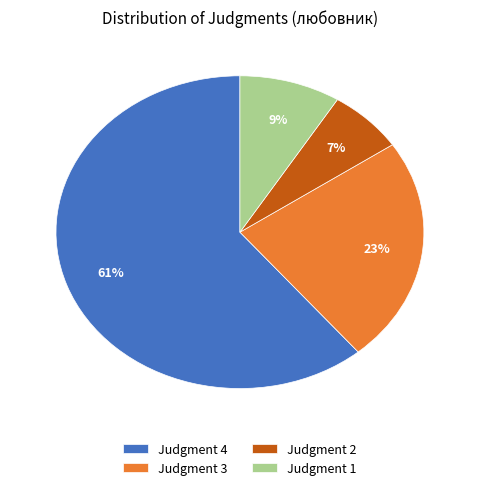

Which category has the biggest portion of the pie?

Judgment 4